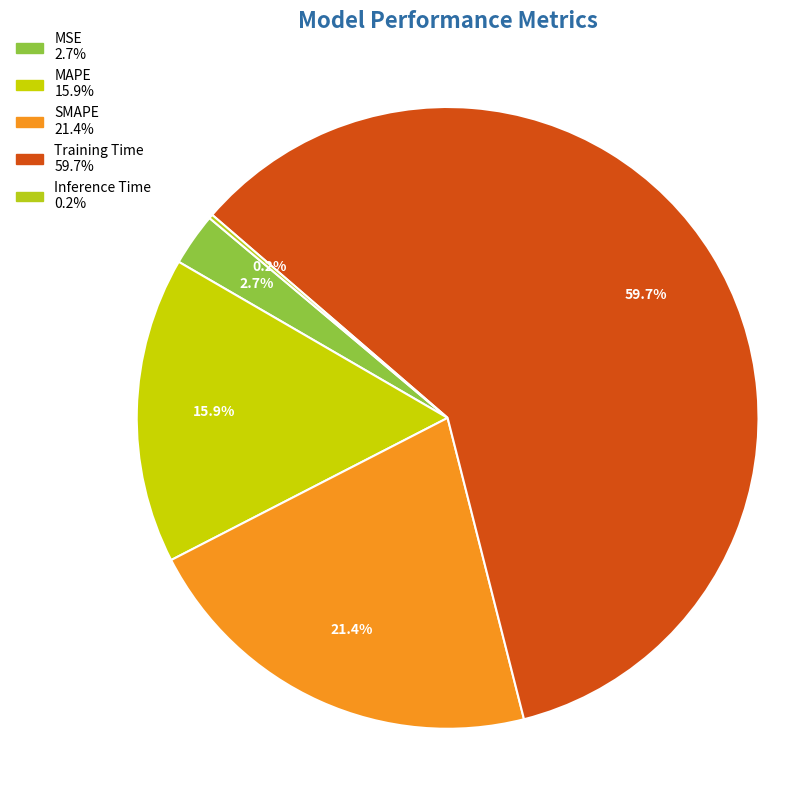

The Inference Time slice represents 1% of the pie. True or false?

False